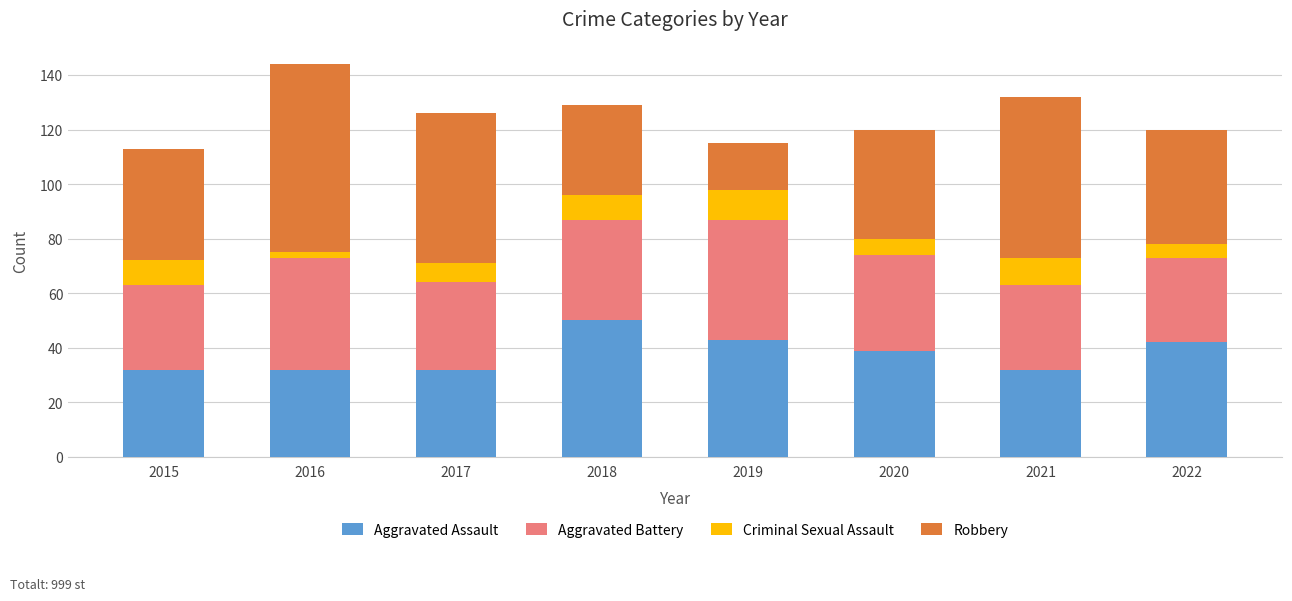

At which label does Aggravated Assault reach its peak?

2018